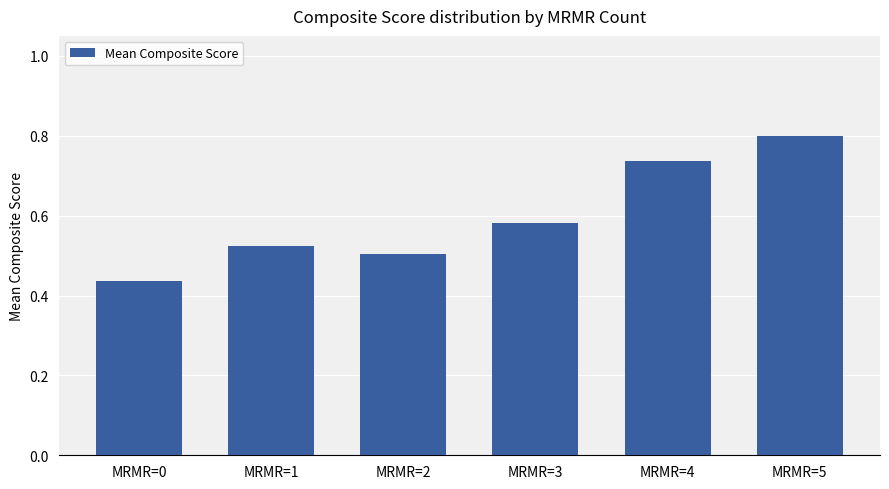

What is the change in value from MRMR=2 to MRMR=3?

+0.1